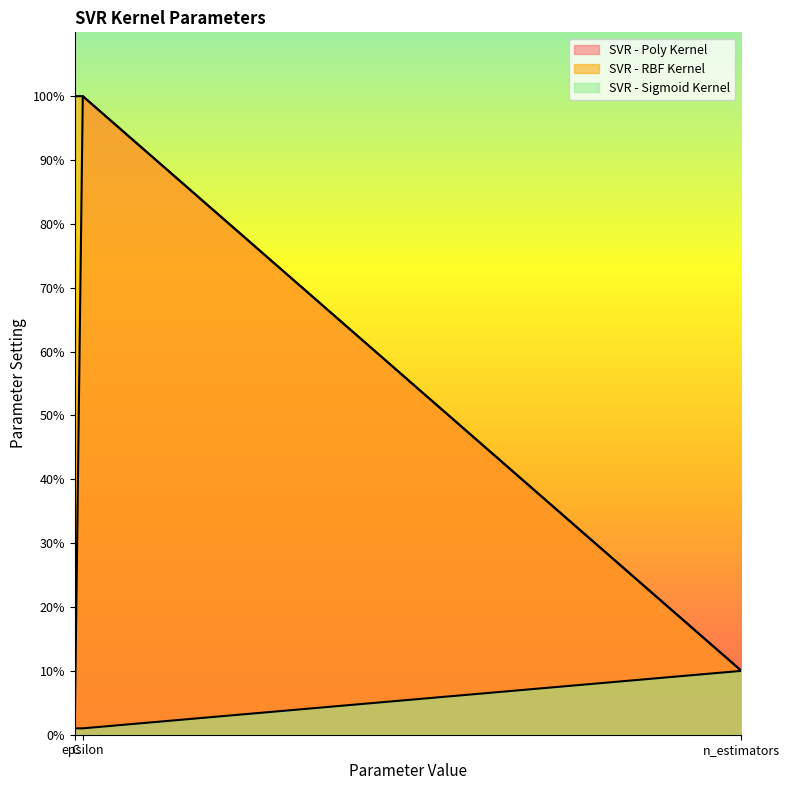

The value of SVR - Poly Kernel at epsilon is 151. True or false?

False